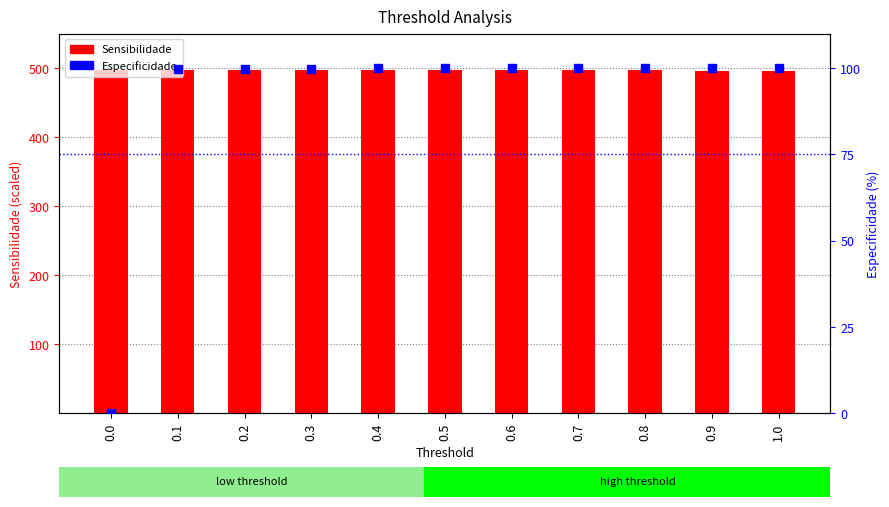

Which series reaches the minimum Y coordinate?

Especificidade